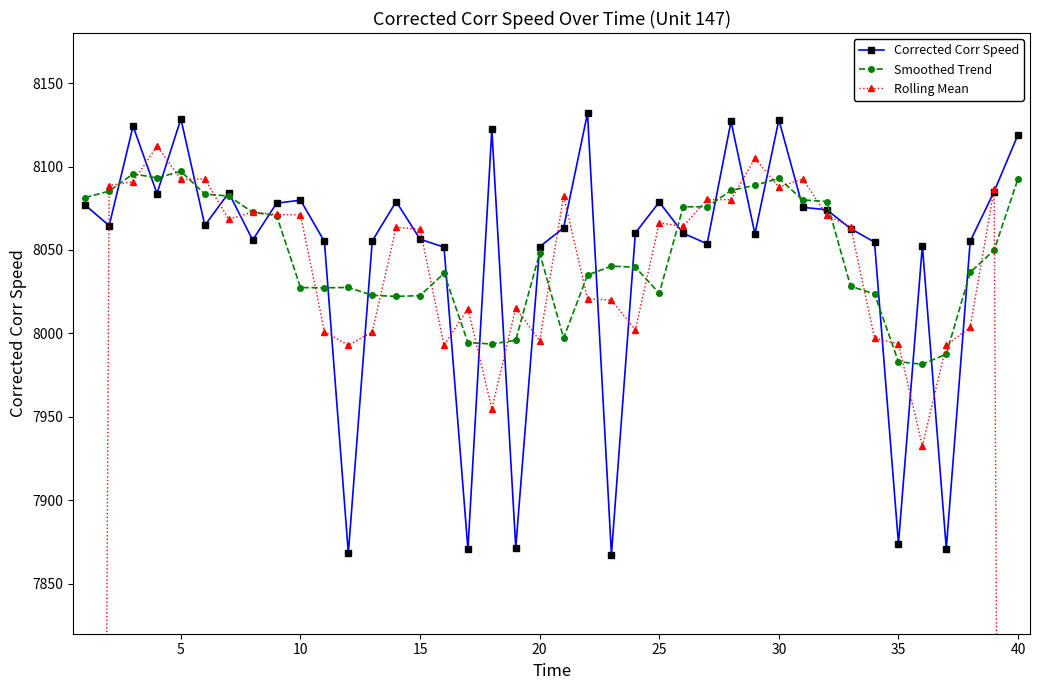

The Corrected Corr Speed series shows 7874.0 at 35. True or false?

True